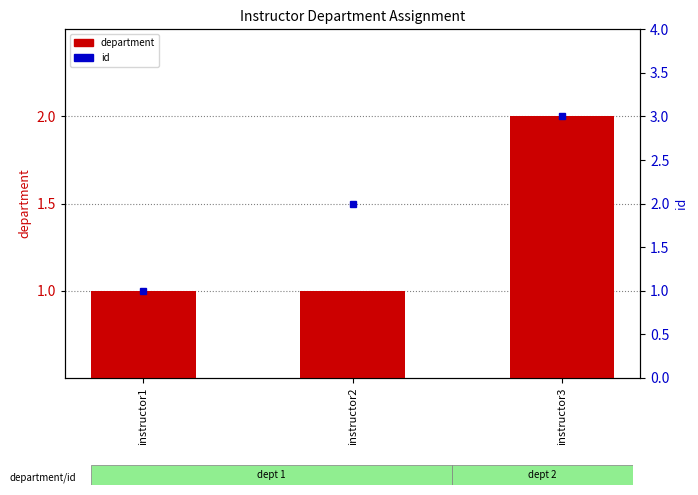

Is the value of department at instructor2 greater than the value of id at instructor3?

No